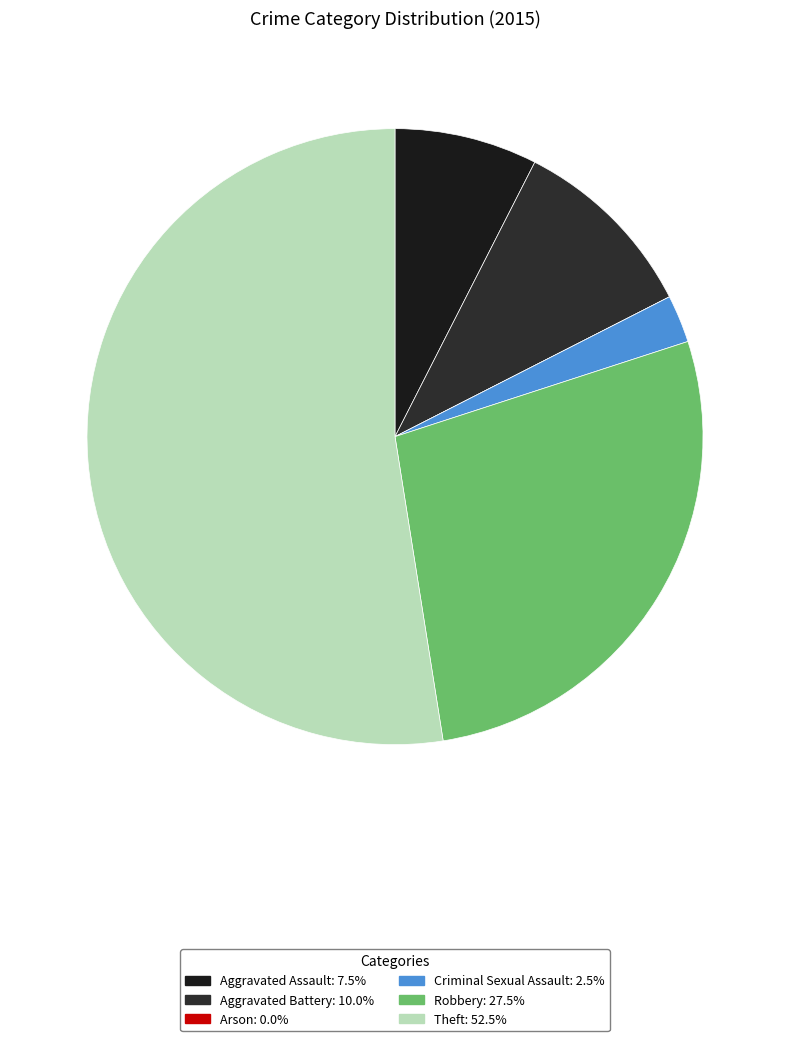

To the nearest percent, what percentage of the pie is Robbery?

28%